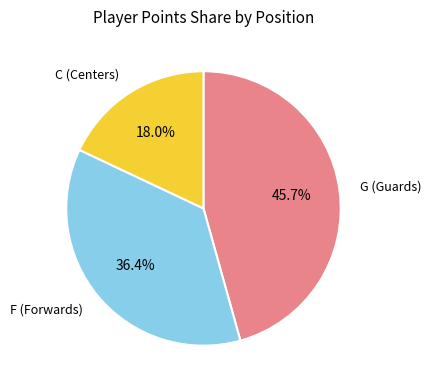

Does any single category account for the majority?

No